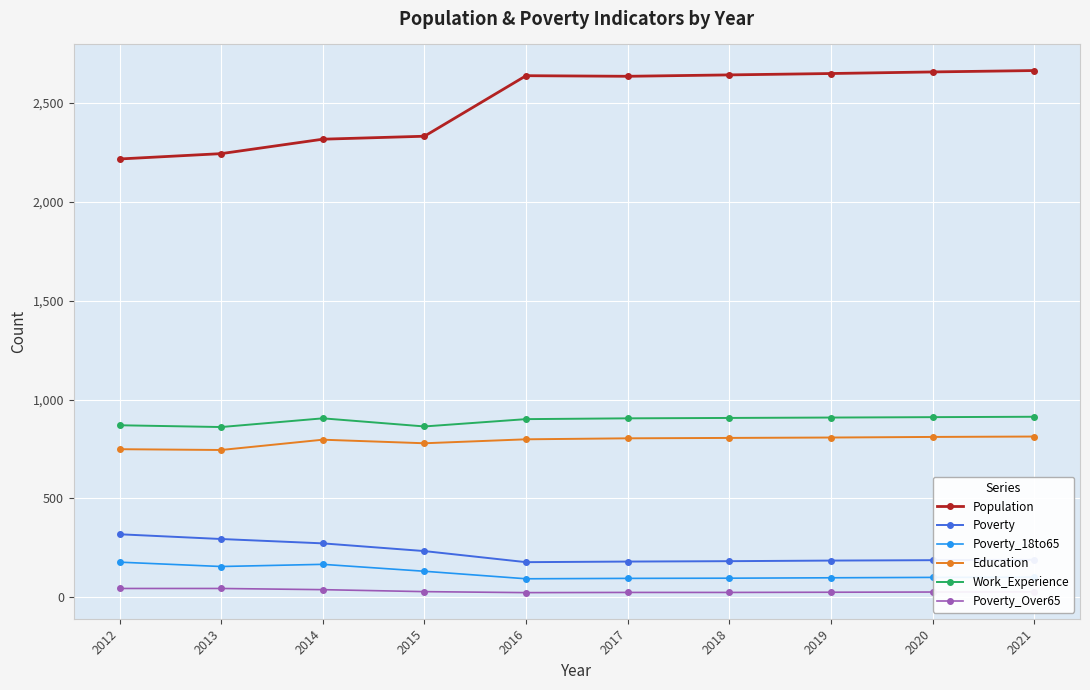

How many data points does each series have?

10